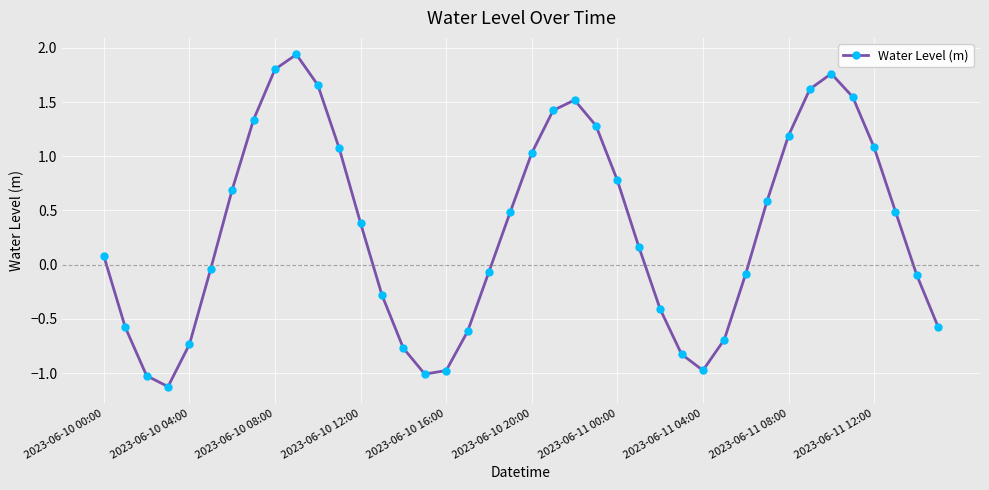

What is the average value?

0.3